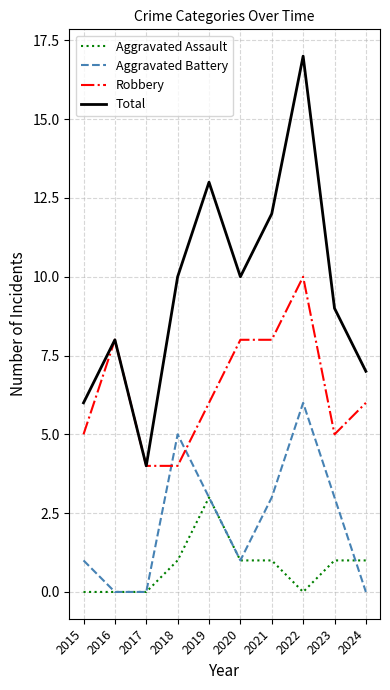

True or false: Aggravated Battery has more than 2 interior local peaks.

False